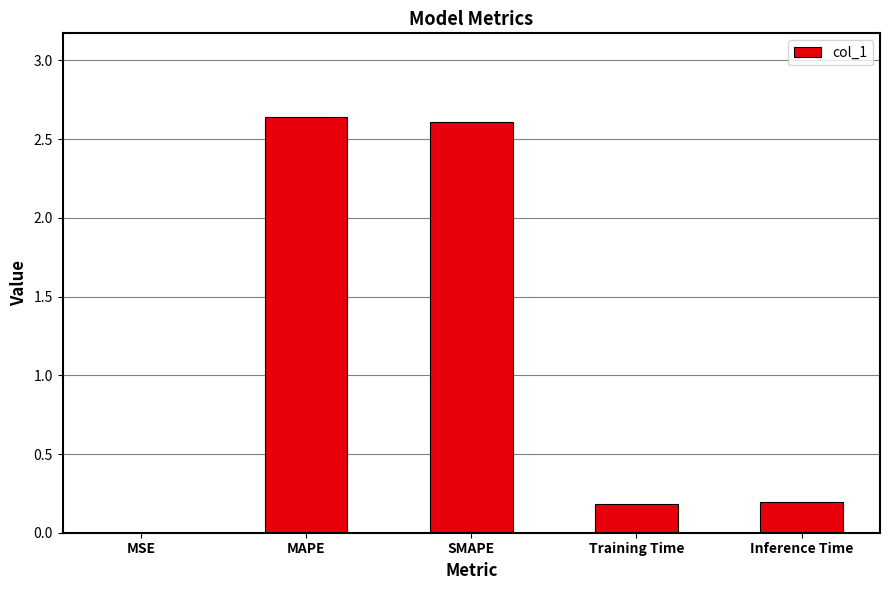

Between Training Time and SMAPE, which is larger?

SMAPE